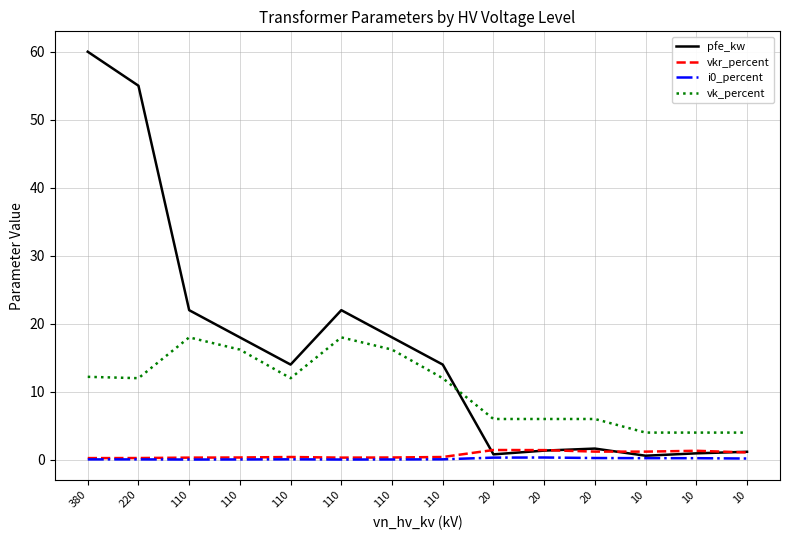

In vk_percent, how many points are lower than both neighbors (excluding endpoints)?

2